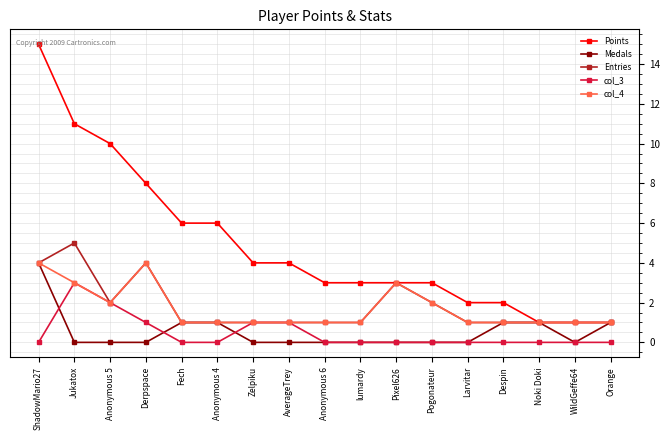

What is the difference between the second highest and second lowest values in the col_3 series?

2